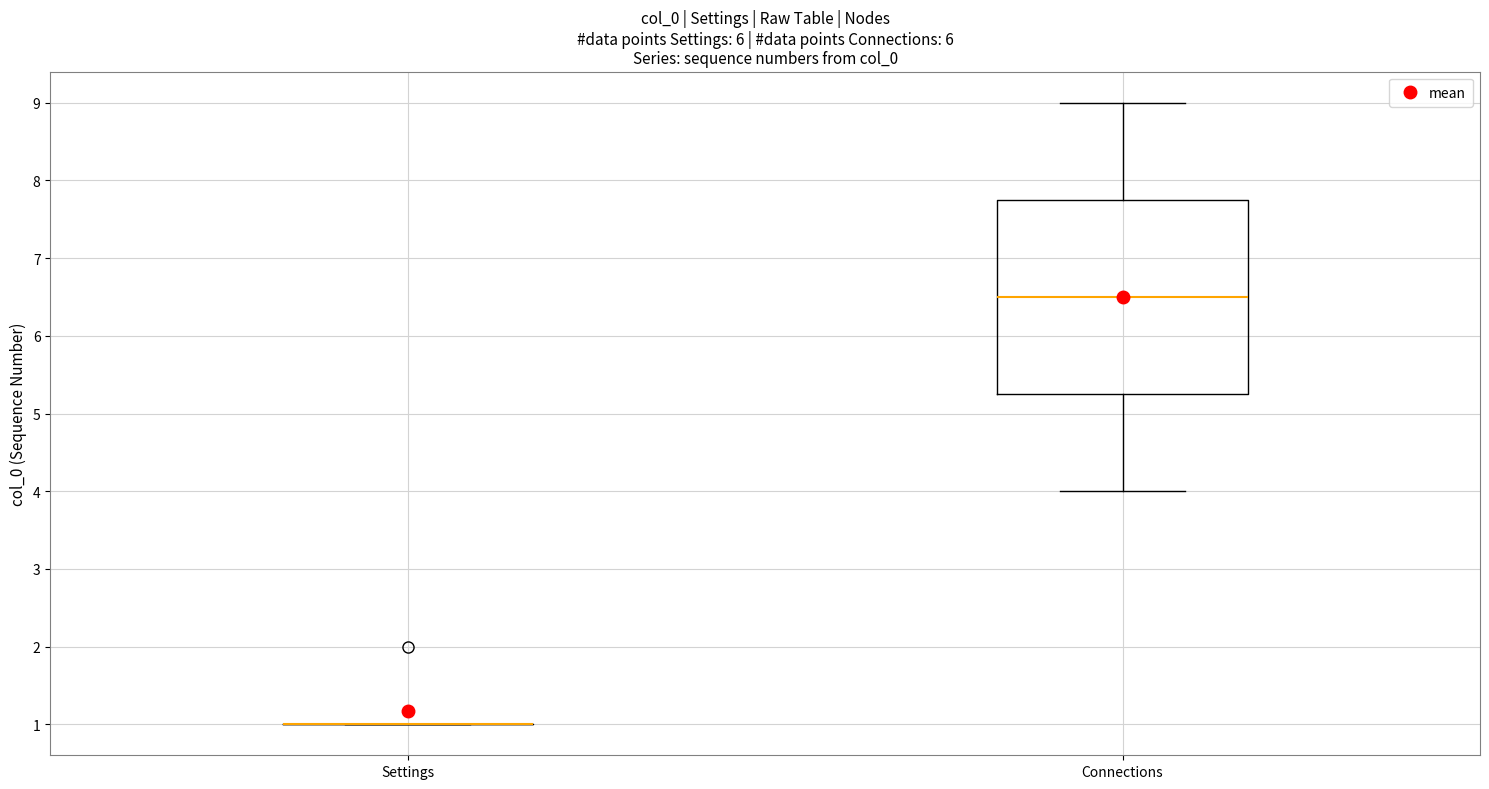

Reading left to right, transcribe this box plot: for each box, give where its median line is, the range the box spans, and where its two whiskers end, as read against the y-axis. The values are not printed on the chart, so give them approximately, as read against the axis.

Settings: box collapsed to a line at 1.0, whiskers 1.0 to 1.0
Connections: median 6.5, box 5.3 to 7.8, whiskers 4.0 to 9.0